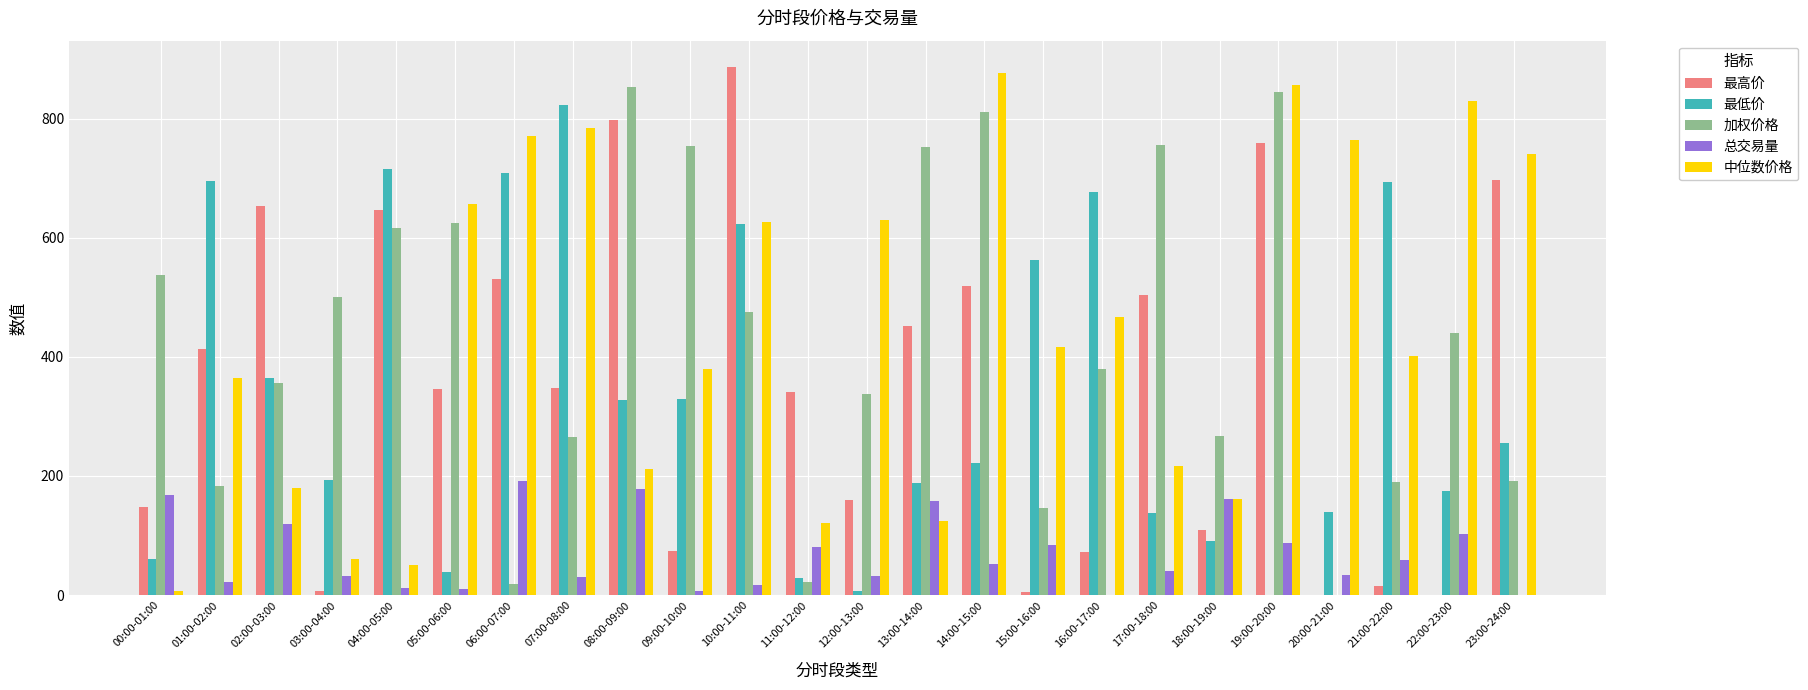

What is the sum of all 加权价格 values?

10322.8